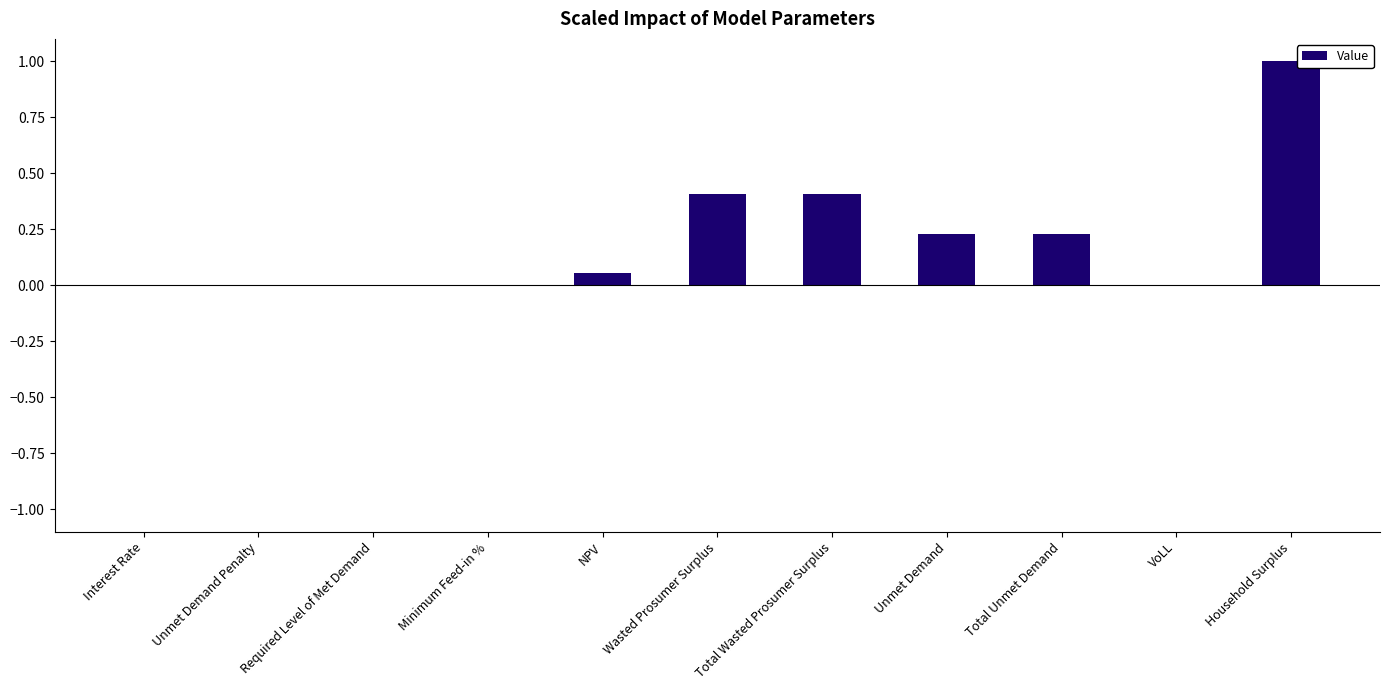

What is the greatest value displayed?

1.0